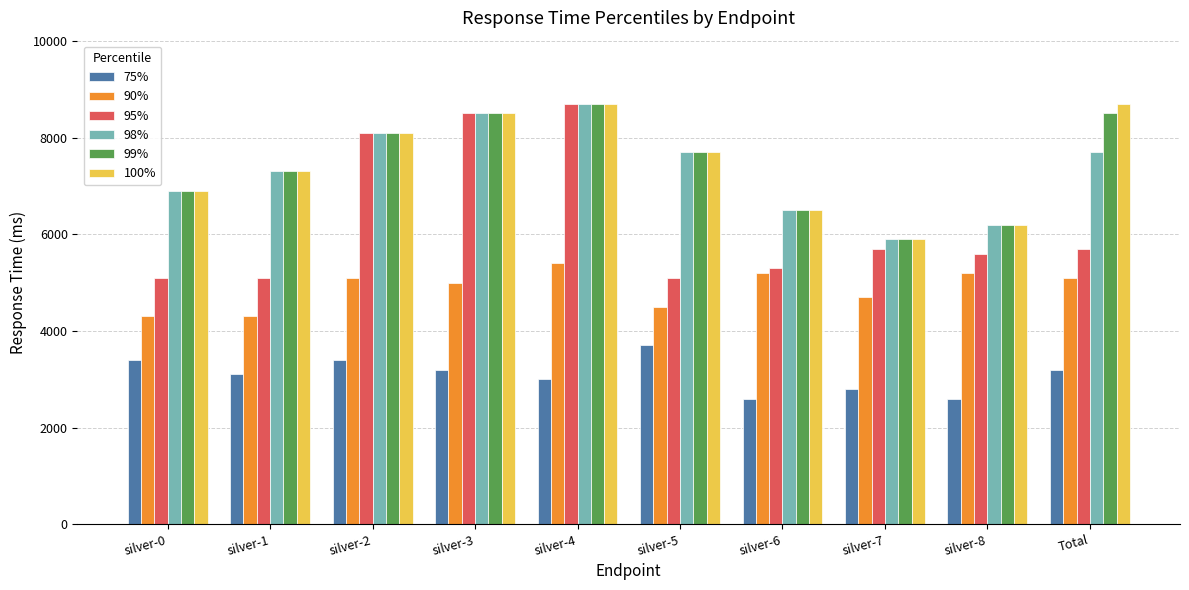

What is the lowest value of the 90% series?

4300